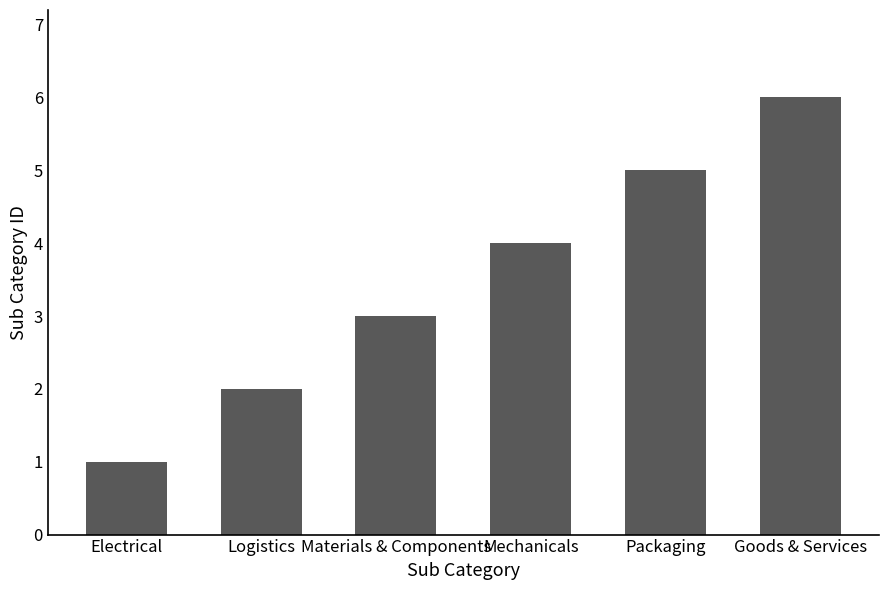

How many data points are less than 4?

3